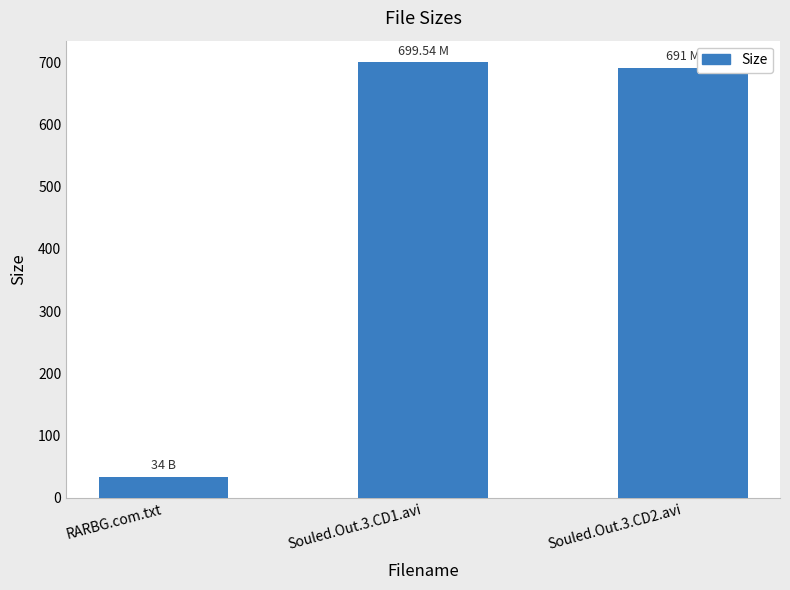

Are the bars grouped side by side (vs. stacked)?

No